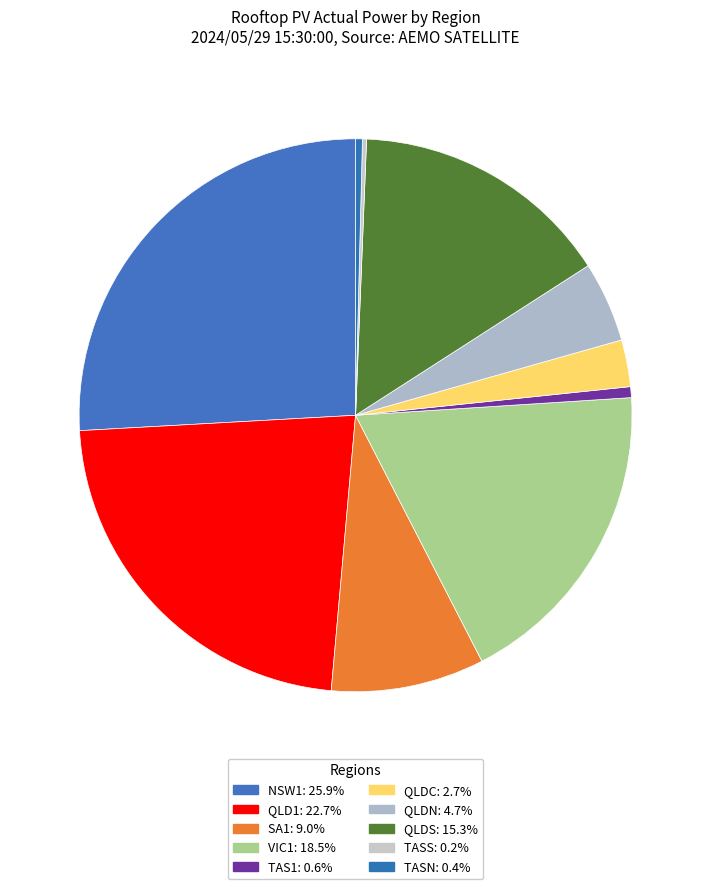

To the nearest percent, what is the average slice percentage?

10%